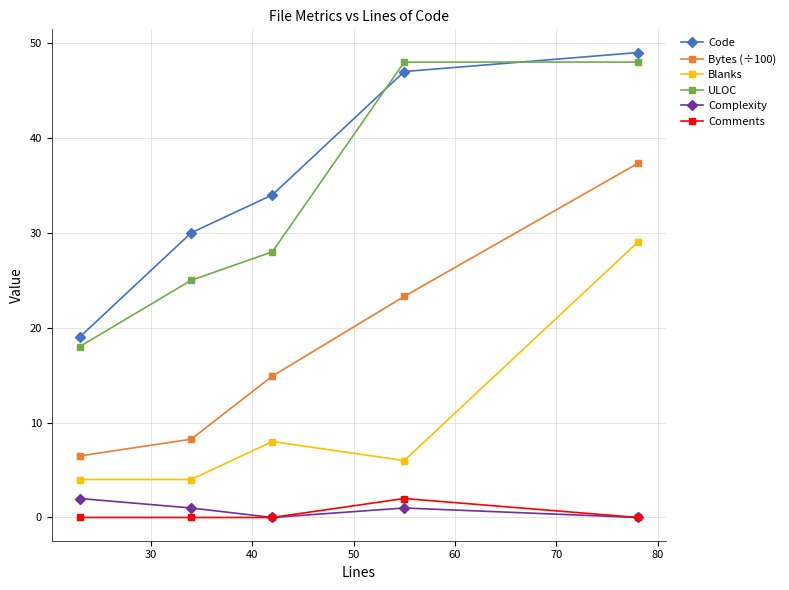

True or false: Blanks and ULOC cross at least once.

False